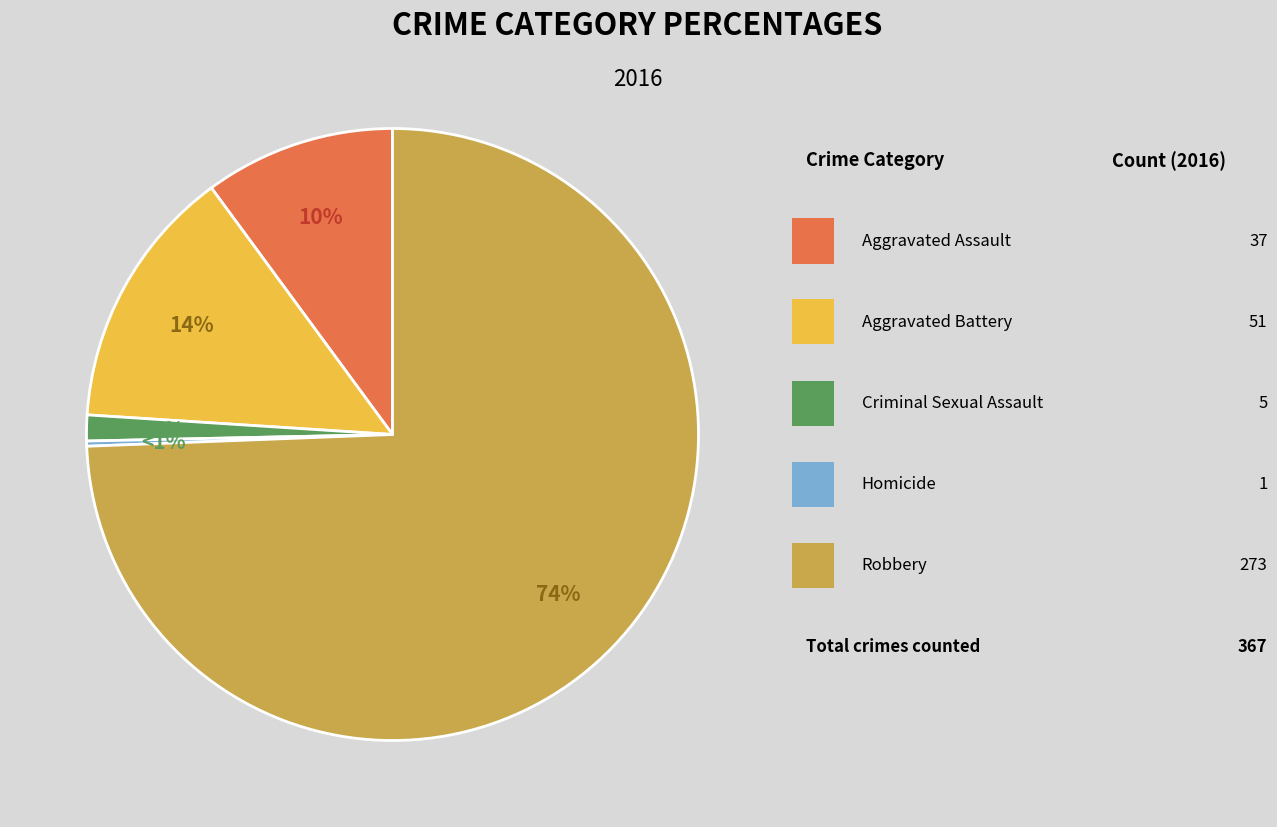

Is it true that Criminal Sexual Assault is 1% of the pie?

True